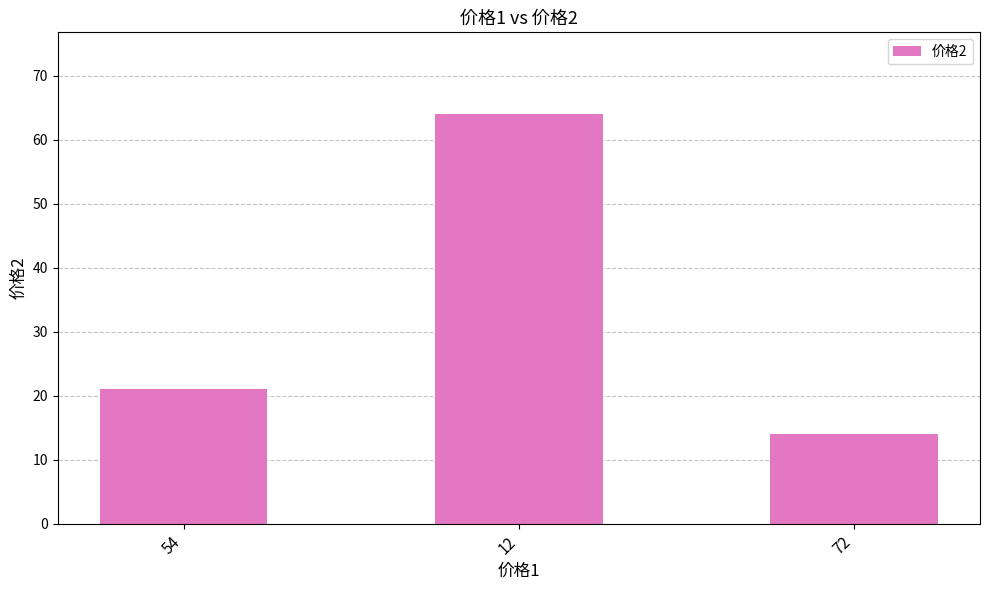

How many series are shown in this chart?

1